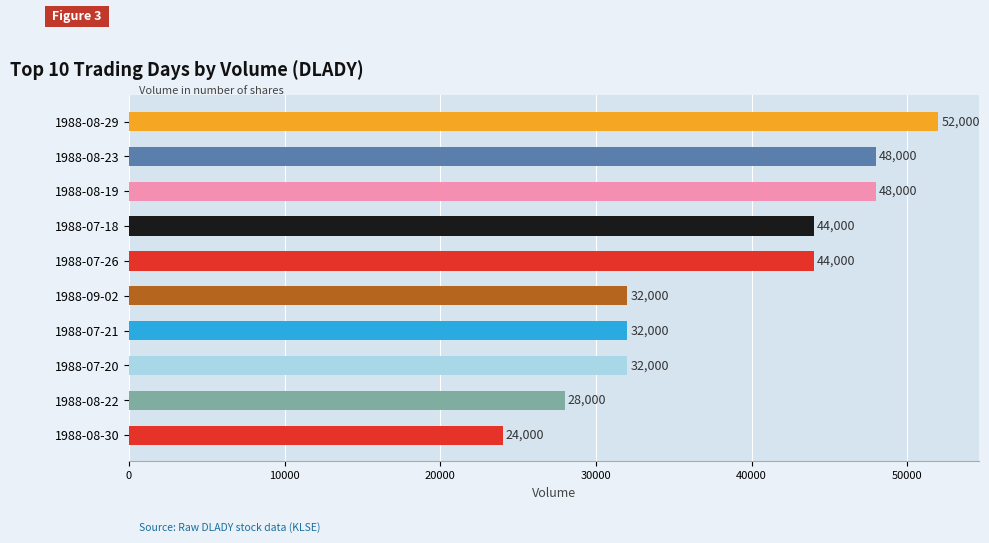

Between 1988-08-22 and 1988-09-02, which is larger?

1988-09-02